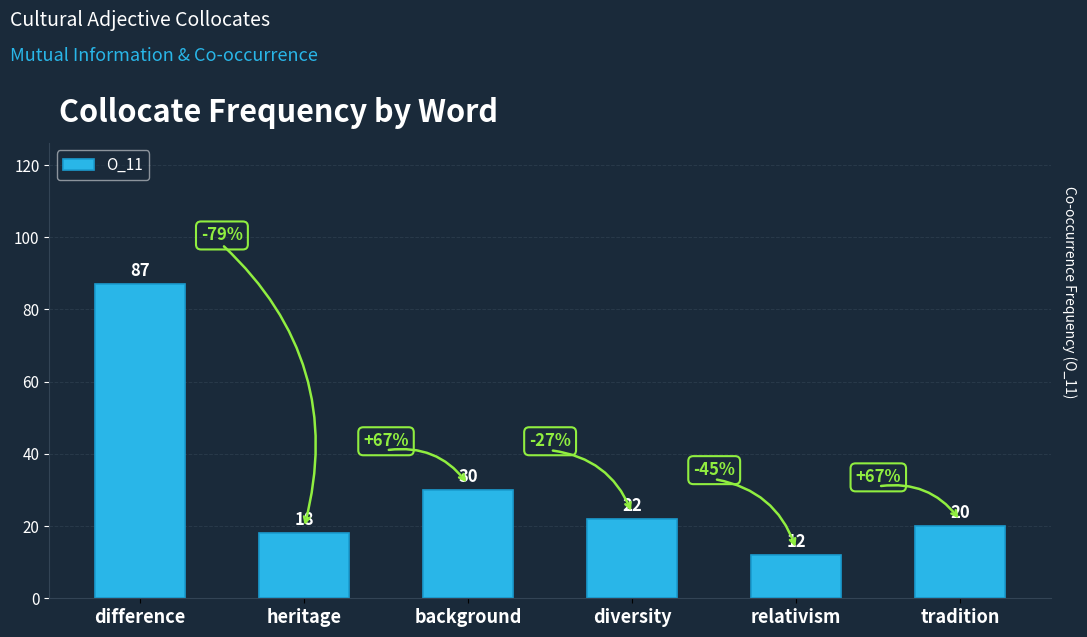

How many categories are shown in the chart?

6